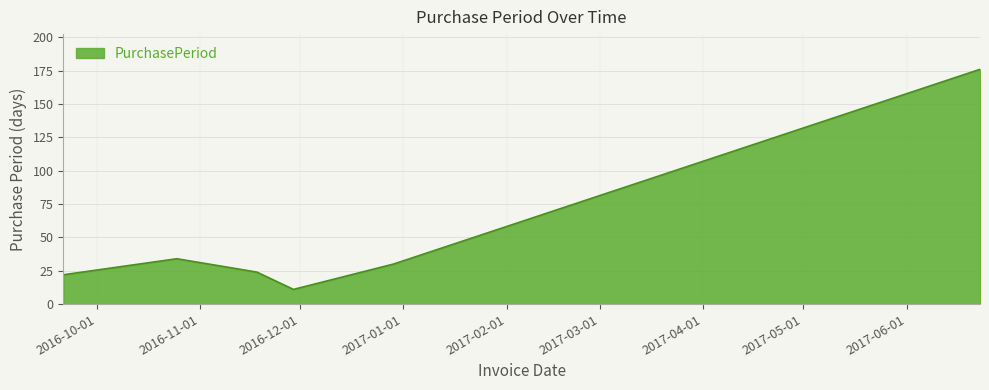

What is the greatest value displayed?

176